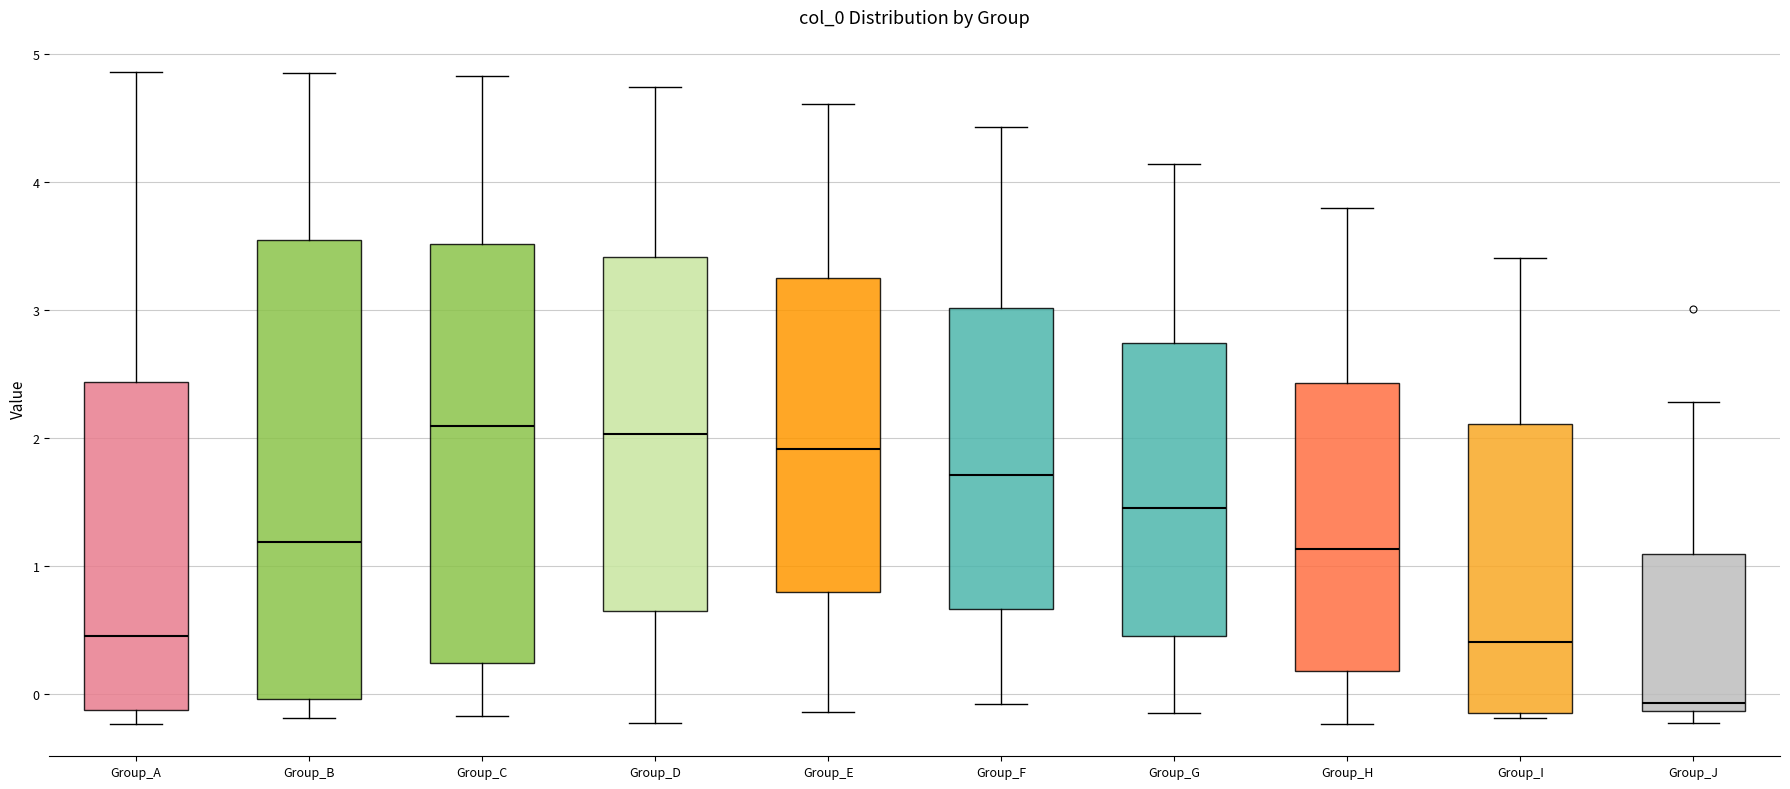

Reading left to right, transcribe this box plot: for each box, give where its median line is, the range the box spans, and where its two whiskers end, as read against the y-axis. The values are not printed on the chart, so give them approximately, as read against the axis.

Group_A: median 0.5, box -0.1 to 2.4, whiskers -0.2 to 4.9
Group_B: median 1.2, box 0.0 to 3.5, whiskers -0.2 to 4.8
Group_C: median 2.1, box 0.2 to 3.5, whiskers -0.2 to 4.8
Group_D: median 2.0, box 0.7 to 3.4, whiskers -0.2 to 4.7
Group_E: median 1.9, box 0.8 to 3.3, whiskers -0.1 to 4.6
Group_F: median 1.7, box 0.7 to 3.0, whiskers -0.1 to 4.4
Group_G: median 1.5, box 0.5 to 2.7, whiskers -0.1 to 4.1
Group_H: median 1.1, box 0.2 to 2.4, whiskers -0.2 to 3.8
Group_I: median 0.4, box -0.1 to 2.1, whiskers -0.2 to 3.4
Group_J: median -0.1 (just above the box's lower edge), box -0.1 to 1.1, whiskers -0.2 to 2.3